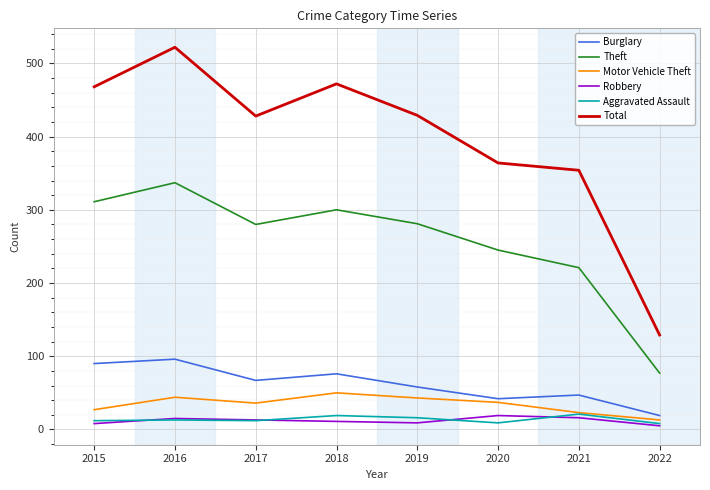

At which category does Burglary reach its first local peak?

2016